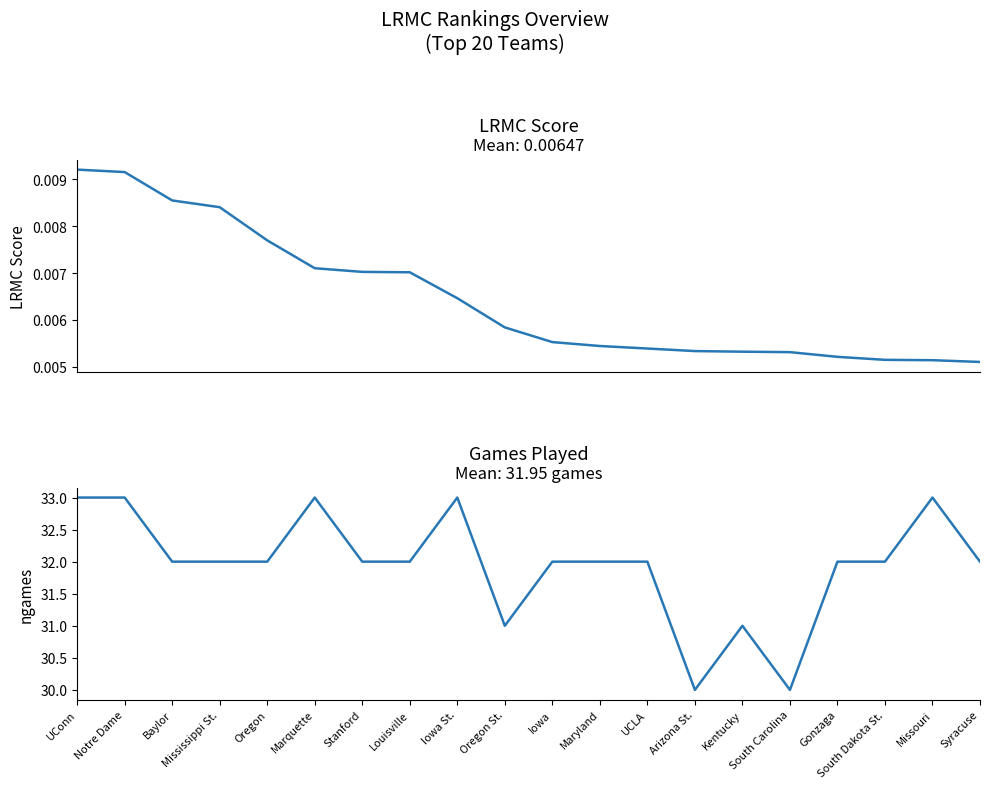

What position from the left is Iowa St.?

9